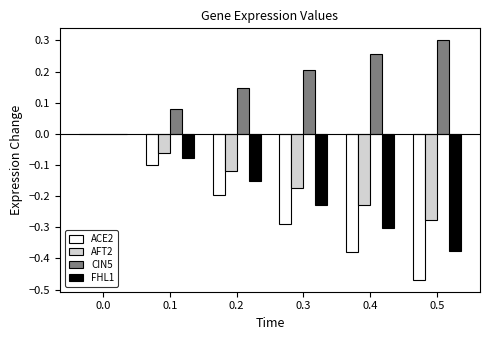

What is the sum of all CIN5 values?

1.0